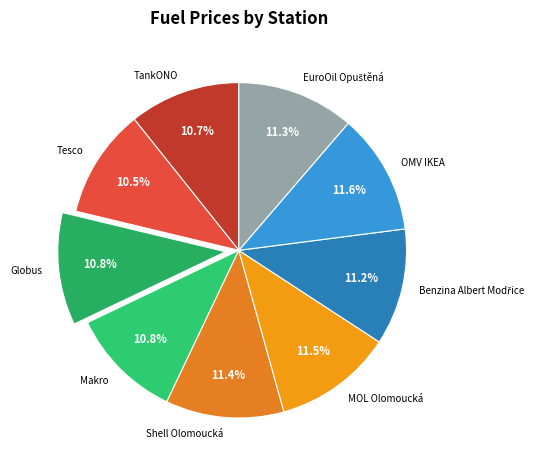

What percentage is NOT represented by Globus?

89.2%